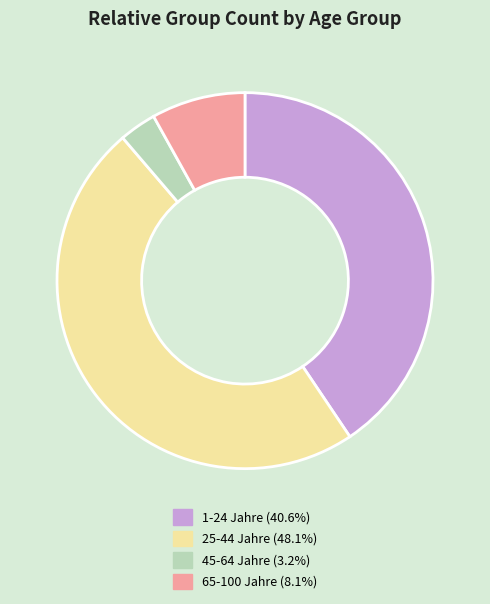

Which slice is the largest?

25-44 Jahre